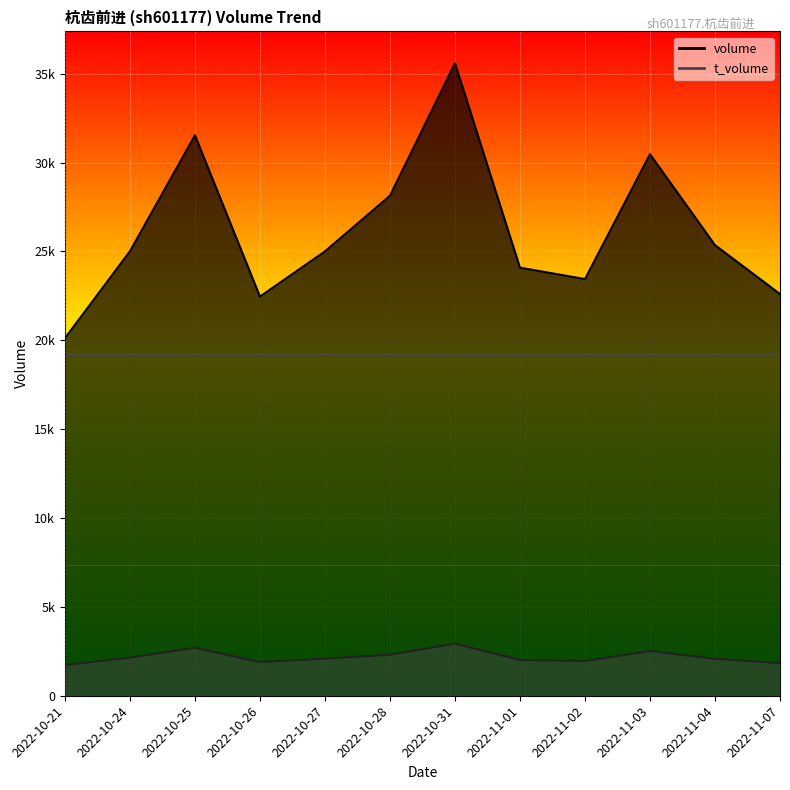

List the labels in order of volume value, largest first.

2022-10-31, 2022-10-25, 2022-11-03, 2022-10-28, 2022-11-04, 2022-10-24, 2022-10-27, 2022-11-01, 2022-11-02, 2022-11-07, 2022-10-26, 2022-10-21